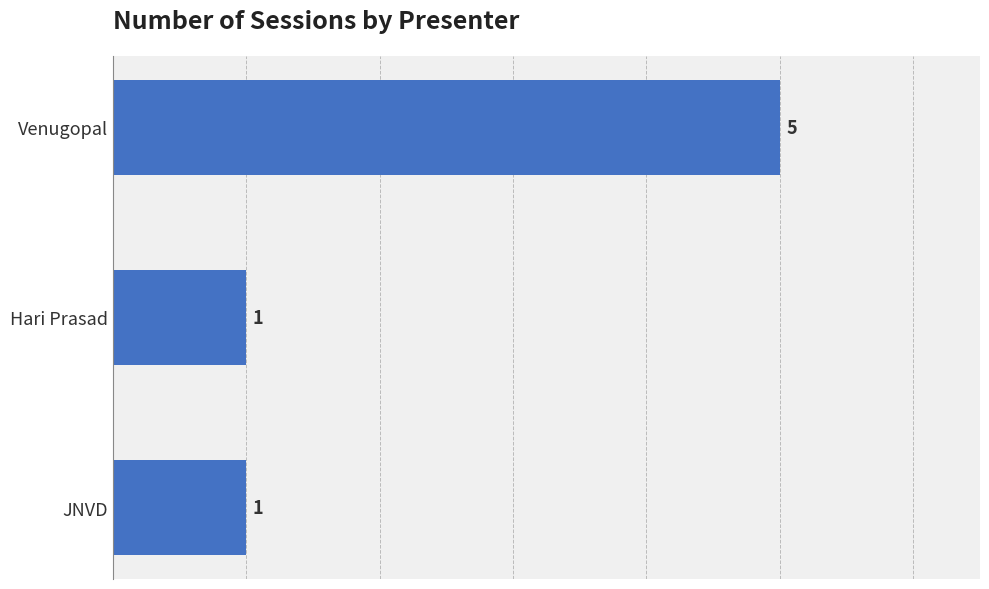

Does the chart contain any negative values?

No